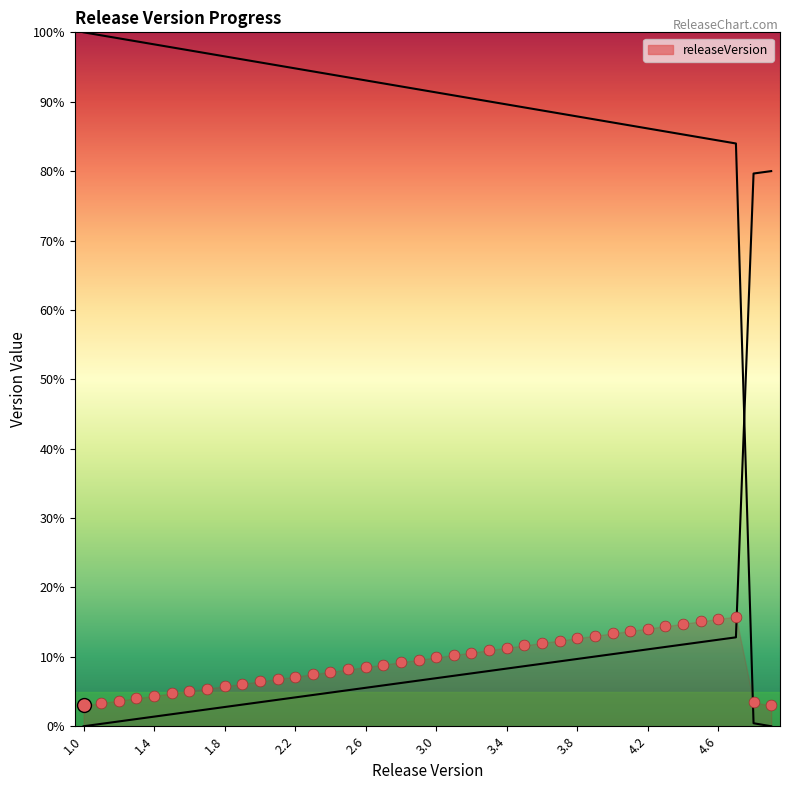

What is the change in value from 3.8 to 4.7?

-3.9